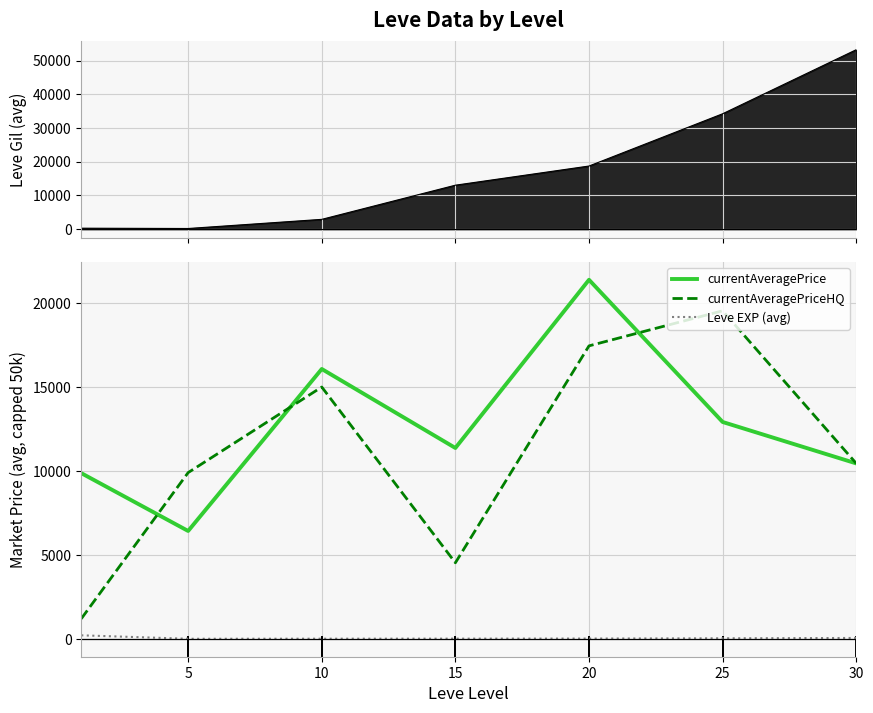

Reading left to right, list all the values displayed in this chart.

currentAveragePrice: 9874.8	6428.7	16080.4	11374.3	21395.6	12923.0	10454.4
currentAveragePriceHQ: 1196.7	9906.2	15006.2	4533.2	17459.1	19549.1	10454.4
Leve EXP (avg): 210.7	4.8	9.5	12.7	18.0	33.7	52.8